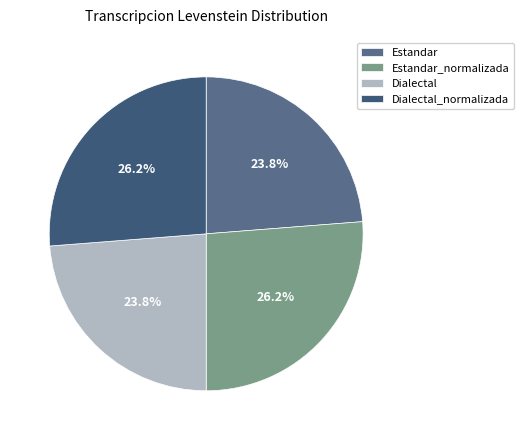

Is there any slice that represents more than half of the pie?

No